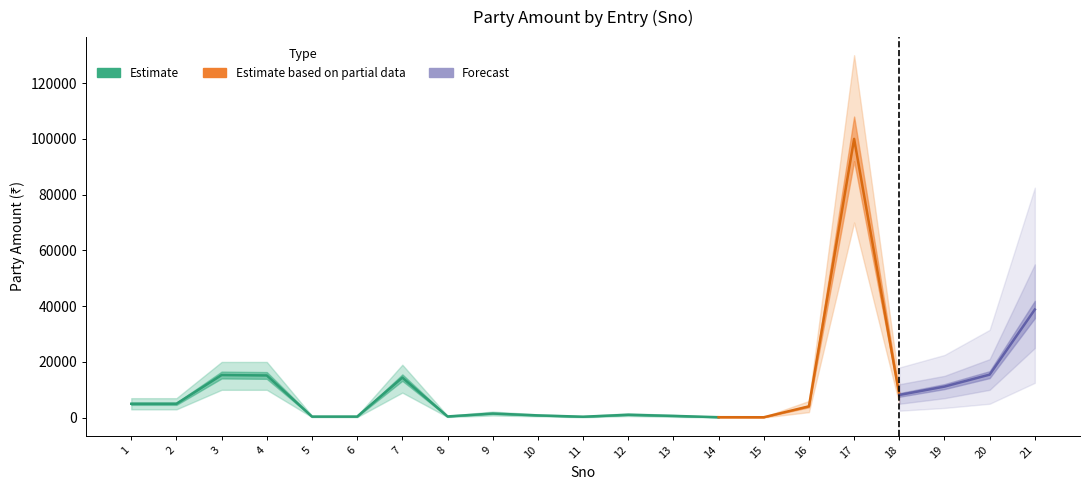

List the labels in order of value, largest first.

17, 21, 20, 3, 4, 7, 19, 18, 1, 2, 16, 9, 12, 10, 13, 8, 5, 6, 11, 14, 15